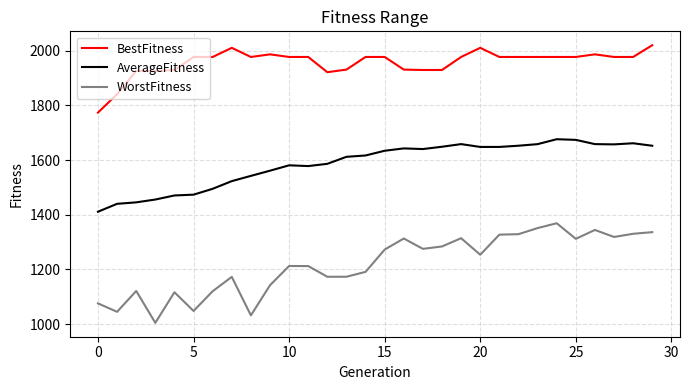

True or false: BestFitness and AverageFitness intersect in this chart.

False